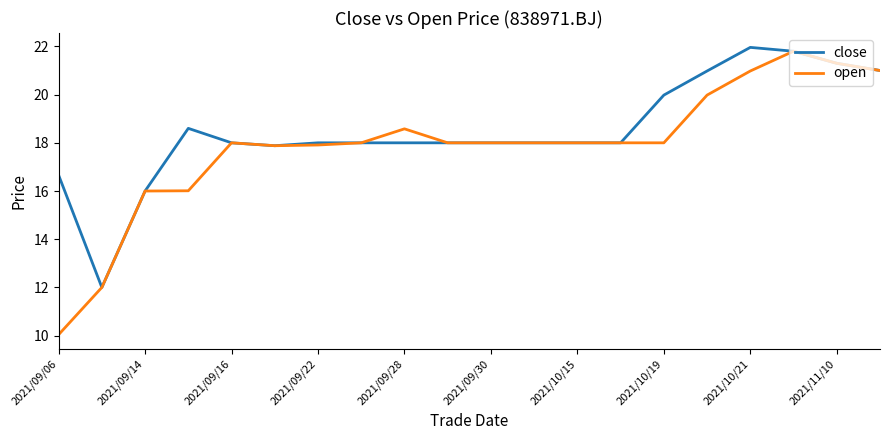

What is the minimum value shown in the chart?

10.0